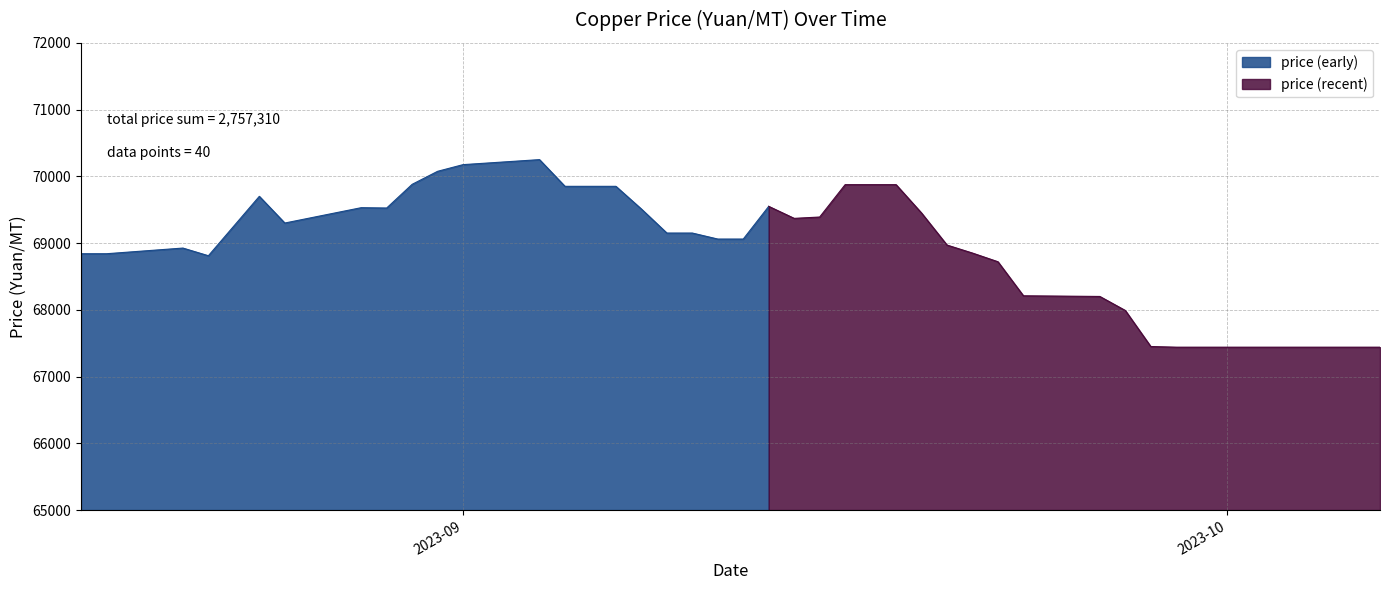

Which category has the highest value across all series?

2023-09-04